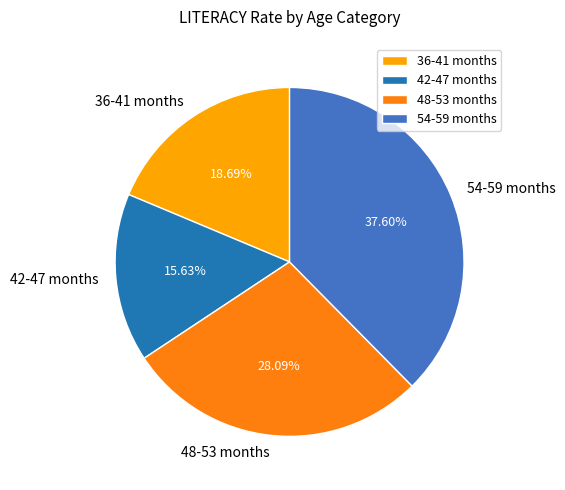

What portion of the pie excludes 36-41 months?

81.3%